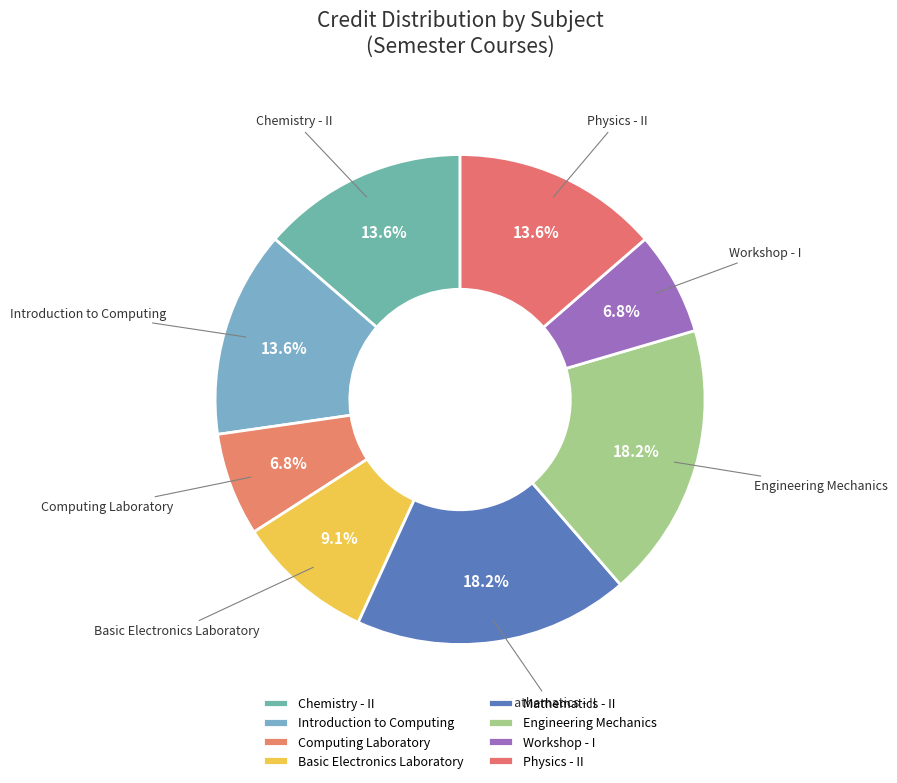

Between Chemistry - II and Engineering Mechanics, which is larger?

Engineering Mechanics